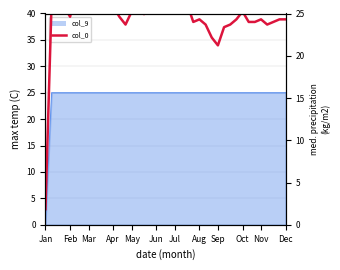

How many data points are less than 25?

20